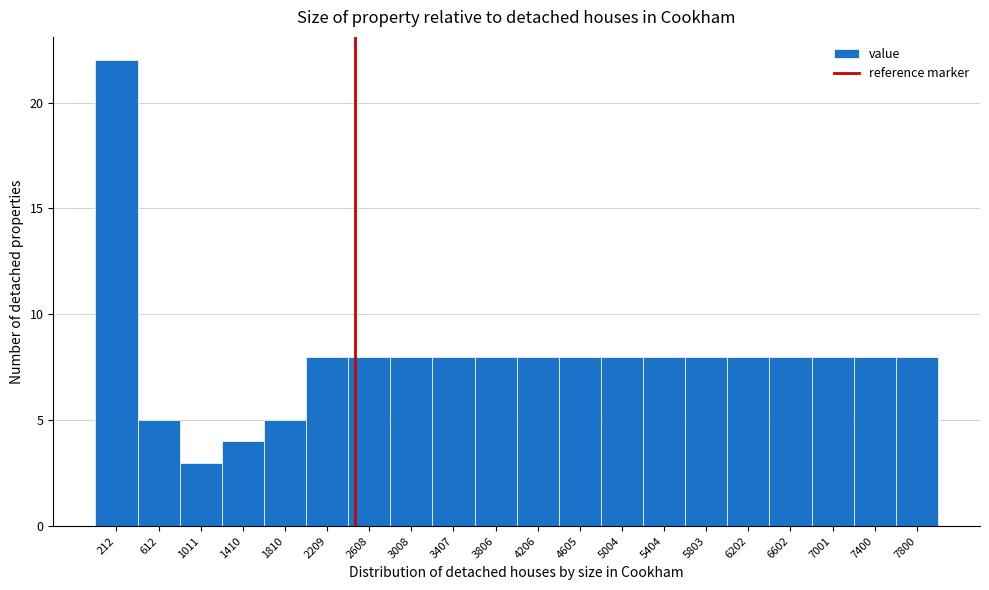

Over which range of the x-axis is the bar tallest?

0 to 400